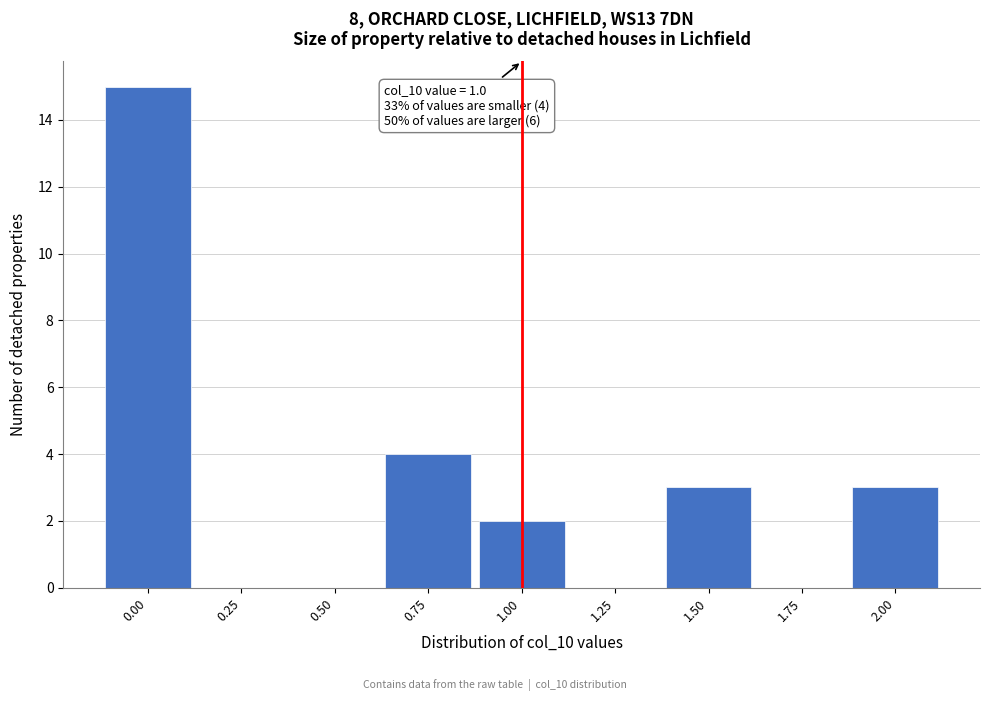

Which range on the x-axis has the tallest bar?

-0.125 to 0.125